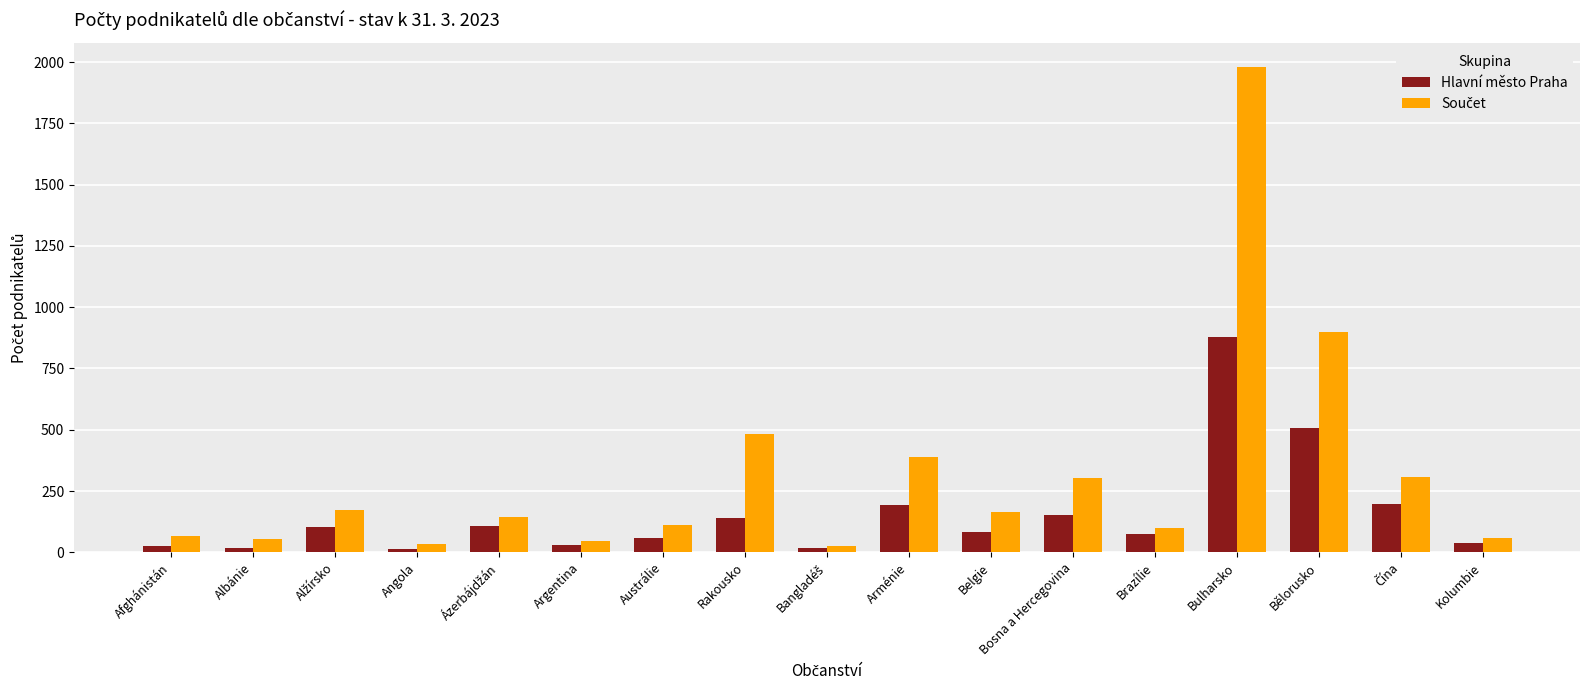

What is the maximum value for Hlavní město Praha?

877